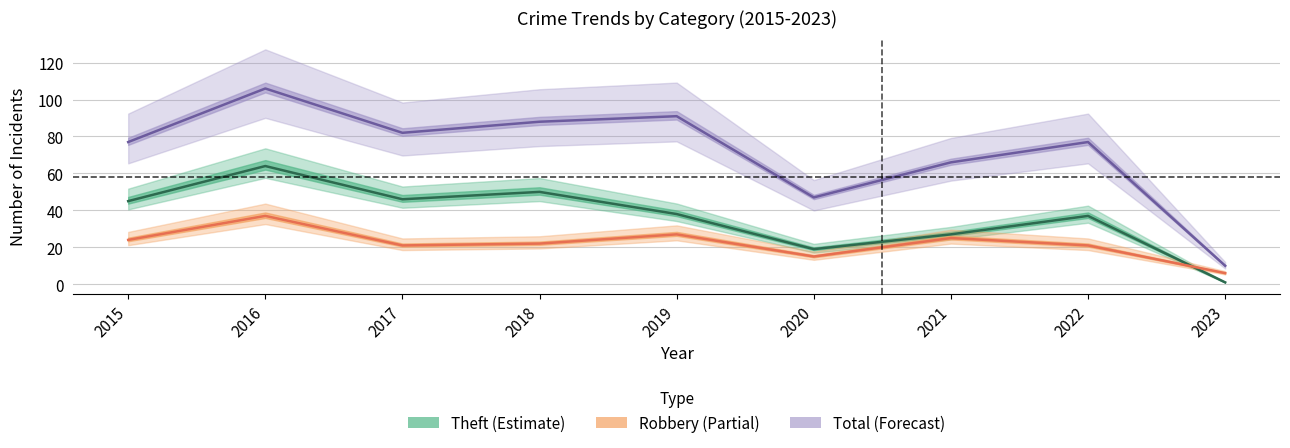

Is the value of Total (Forecast) at 2020 greater than the value of Robbery (Partial) at 2023?

Yes